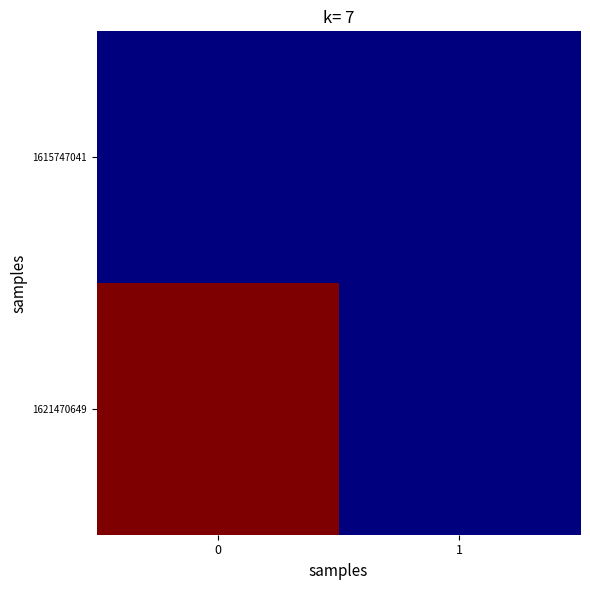

Count the number of categories in the chart.

2